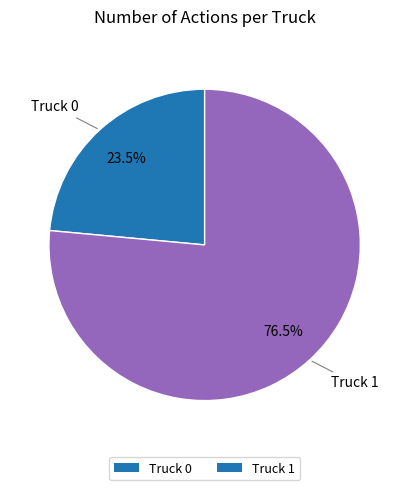

Approximately how many times larger is the value at Truck 0 compared to Truck 1?

0.3